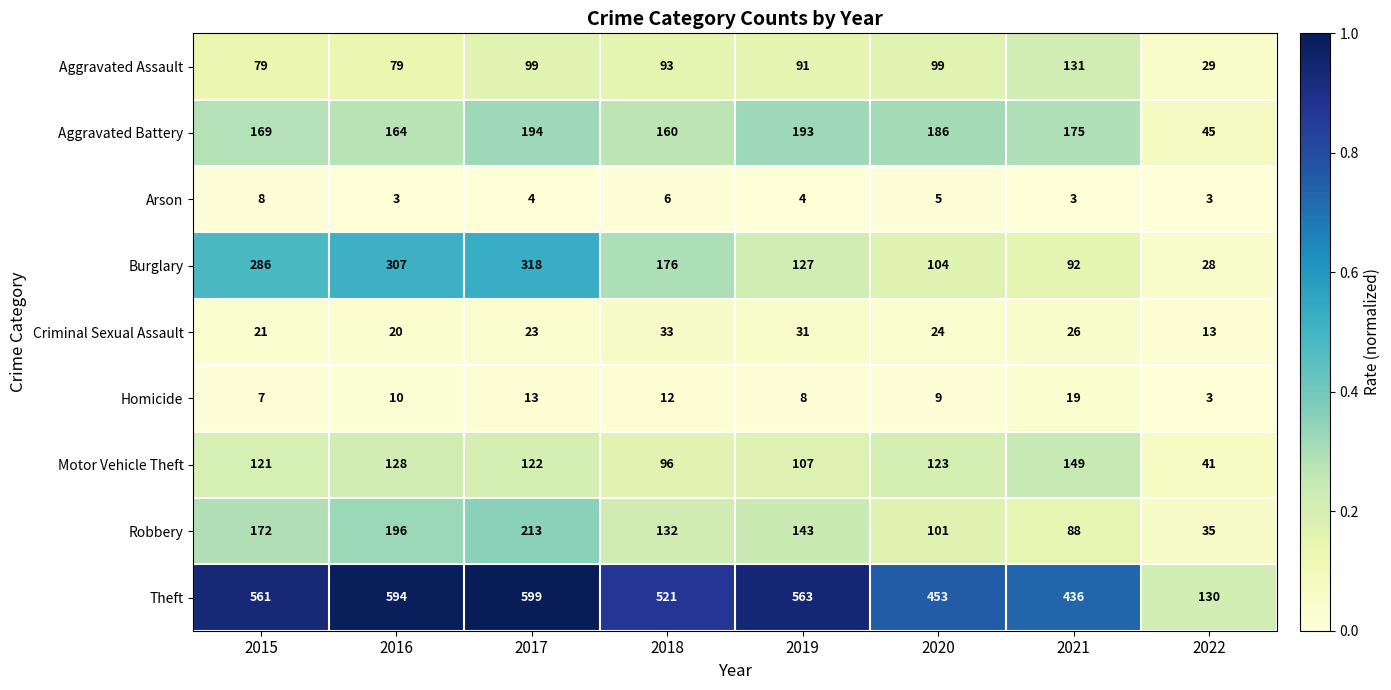

Read the Motor Vehicle Theft value at 2022.

41